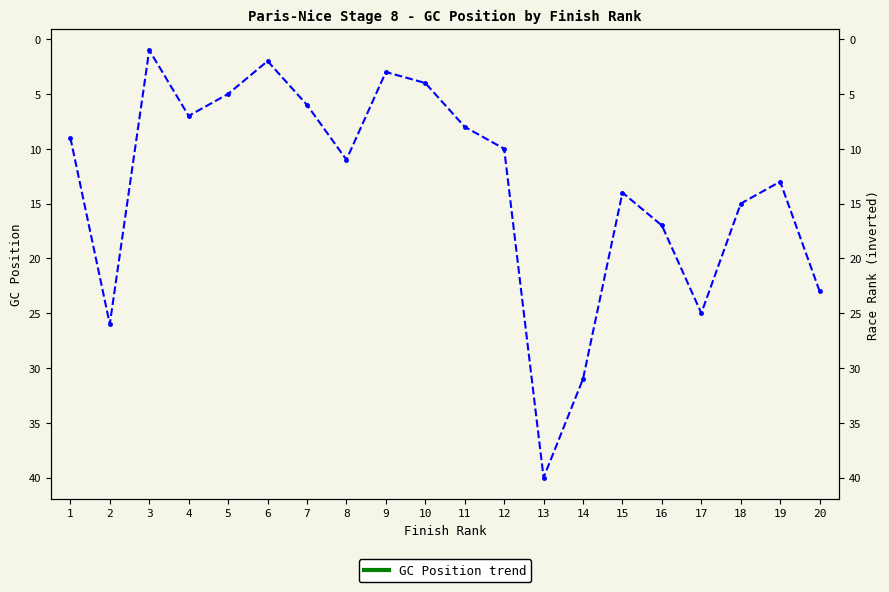

List the labels in order of value, largest first.

13, 14, 2, 17, 20, 16, 18, 15, 19, 8, 12, 1, 11, 4, 7, 5, 10, 9, 6, 3